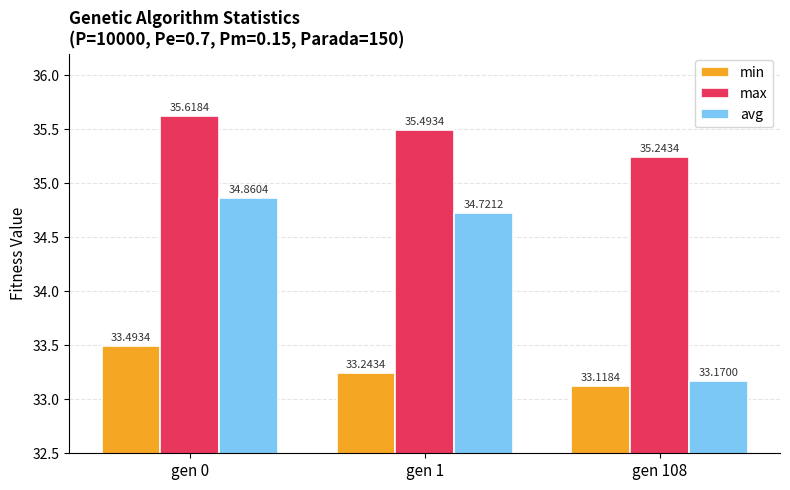

Is it true that avg equals 33.2 at gen 108?

True